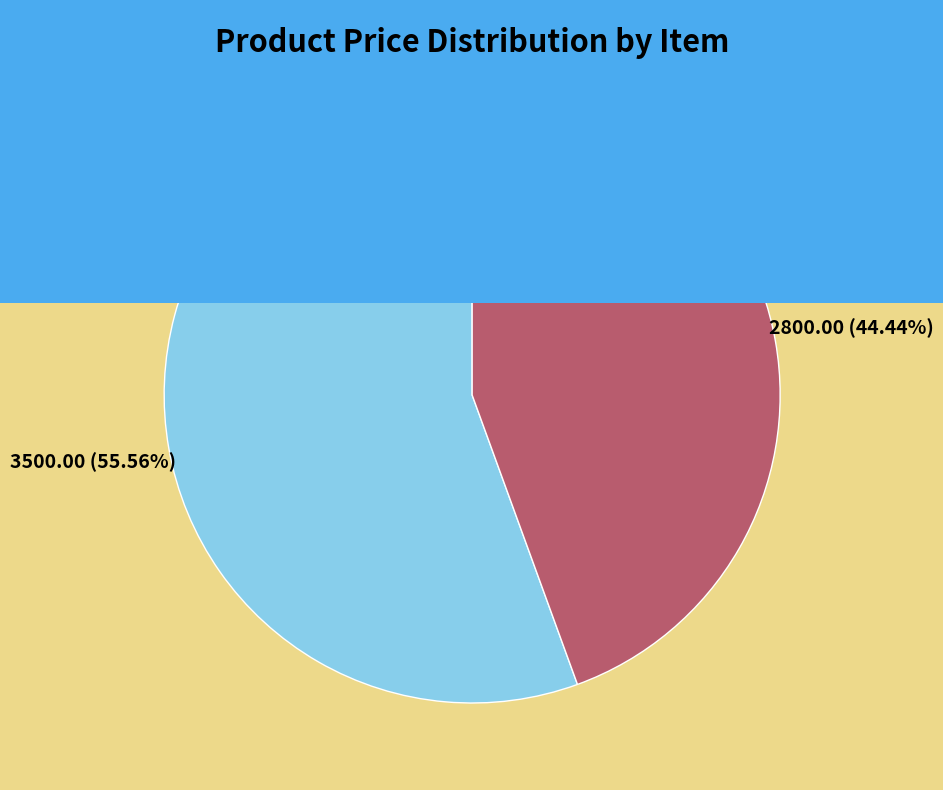

What is the smallest slice in the pie chart?

Margarita BBQ